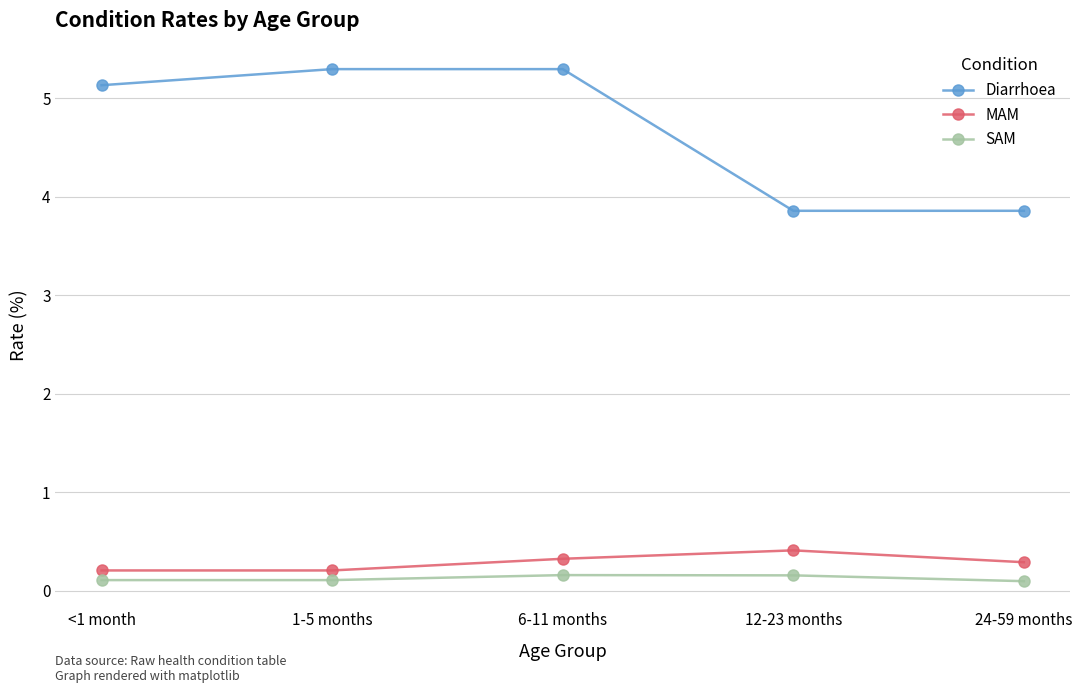

What is the average value of the Diarrhoea series?

4.7